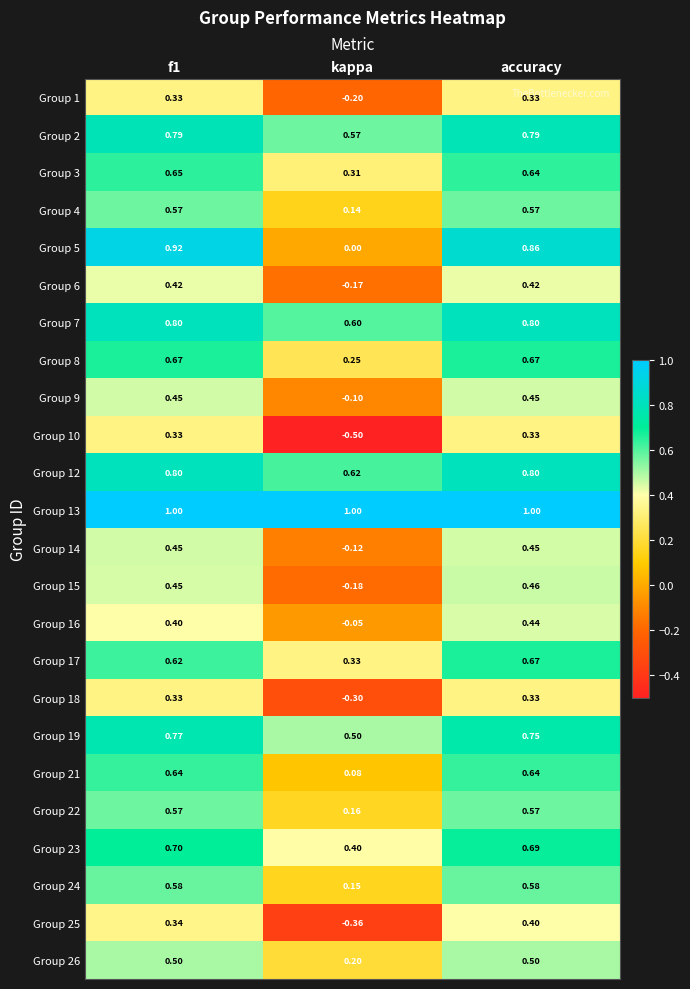

Which category has the lowest value in the Group 9 series?

kappa